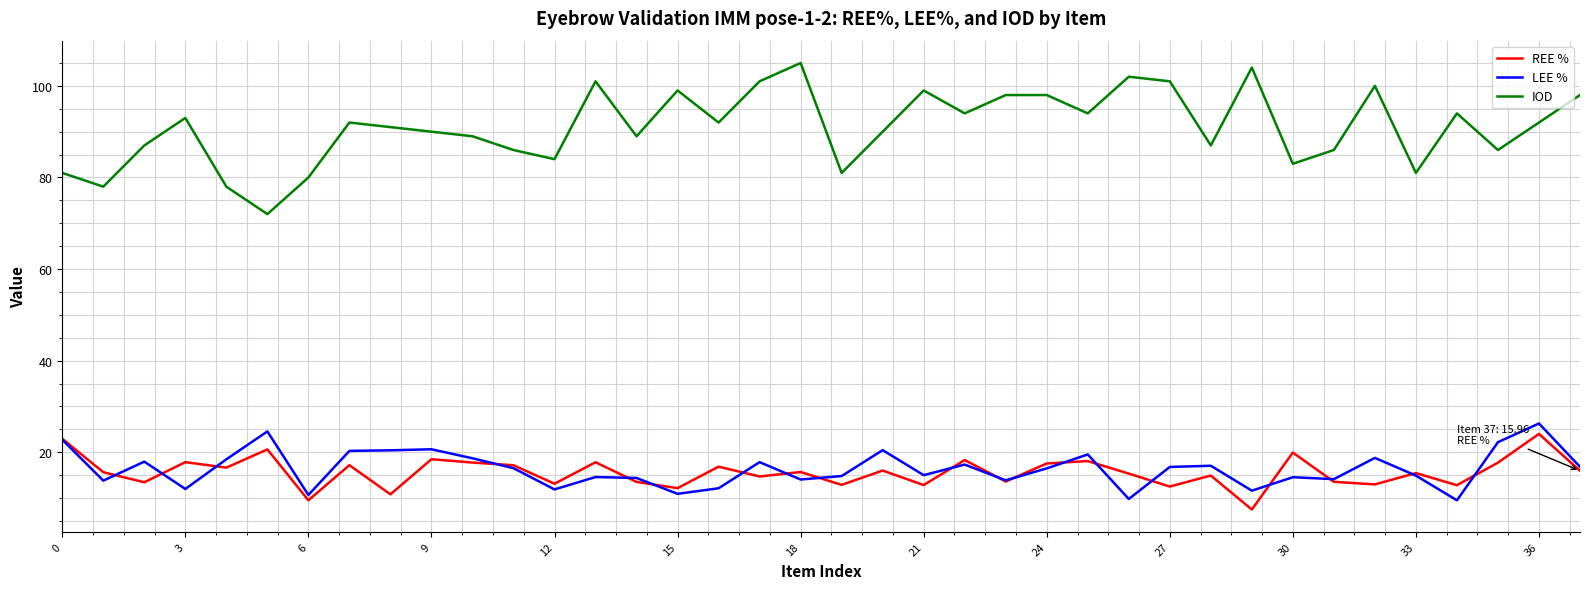

True or false: REE % and LEE % cross at least once.

True